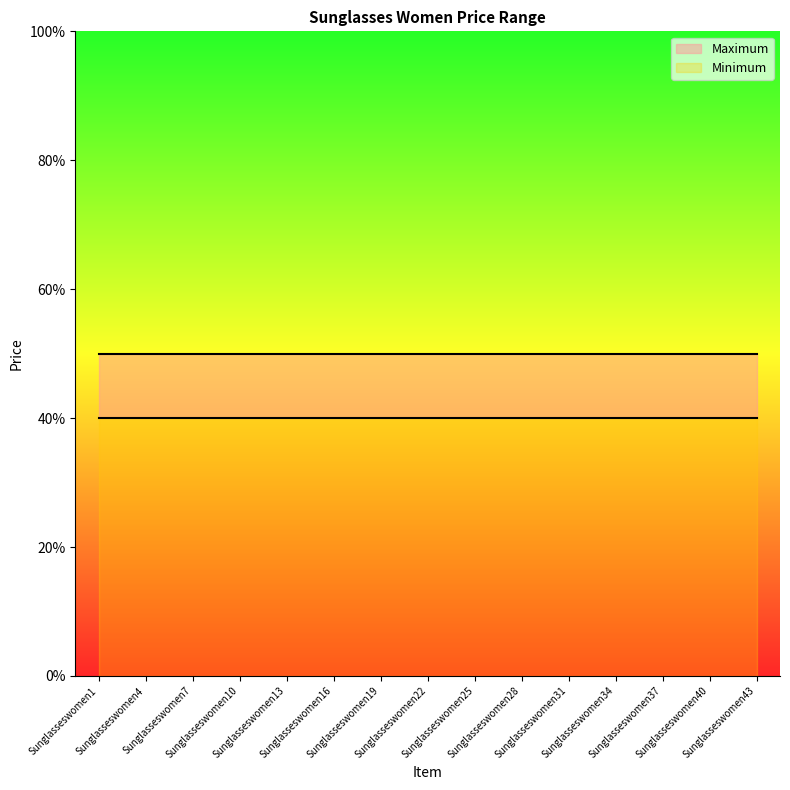

What are all the series names shown in the legend?

Maximum, Minimum